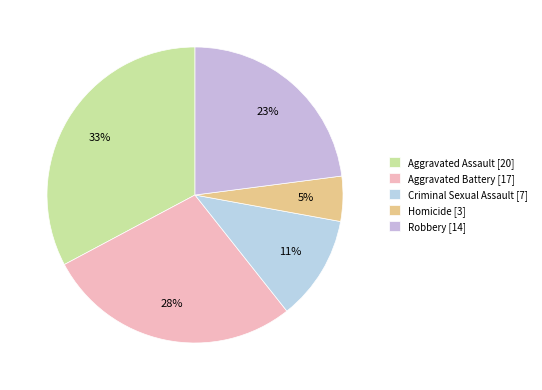

Count the number of slices in the pie.

5